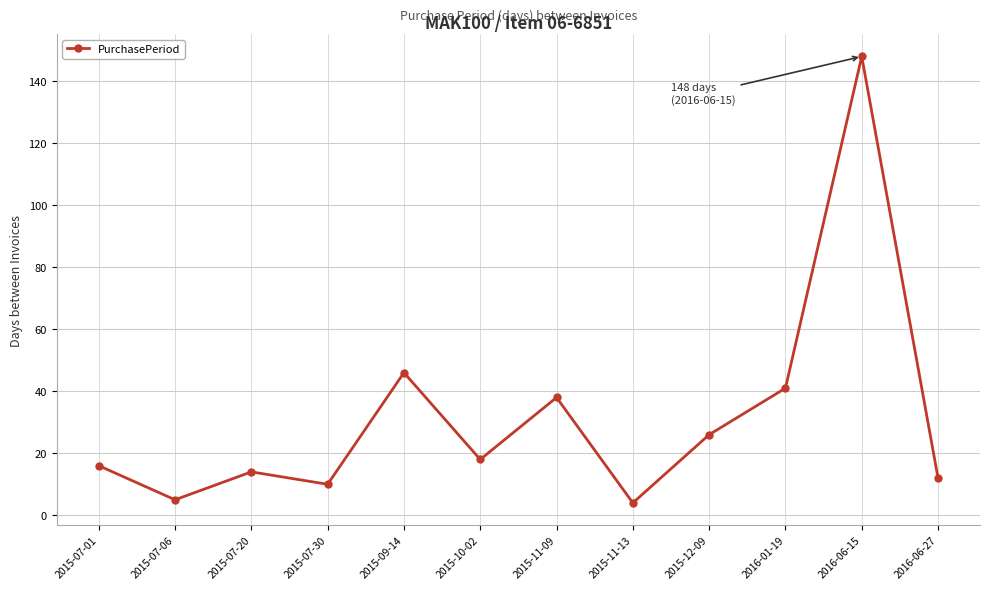

Where is the first local maximum?

2015-07-20